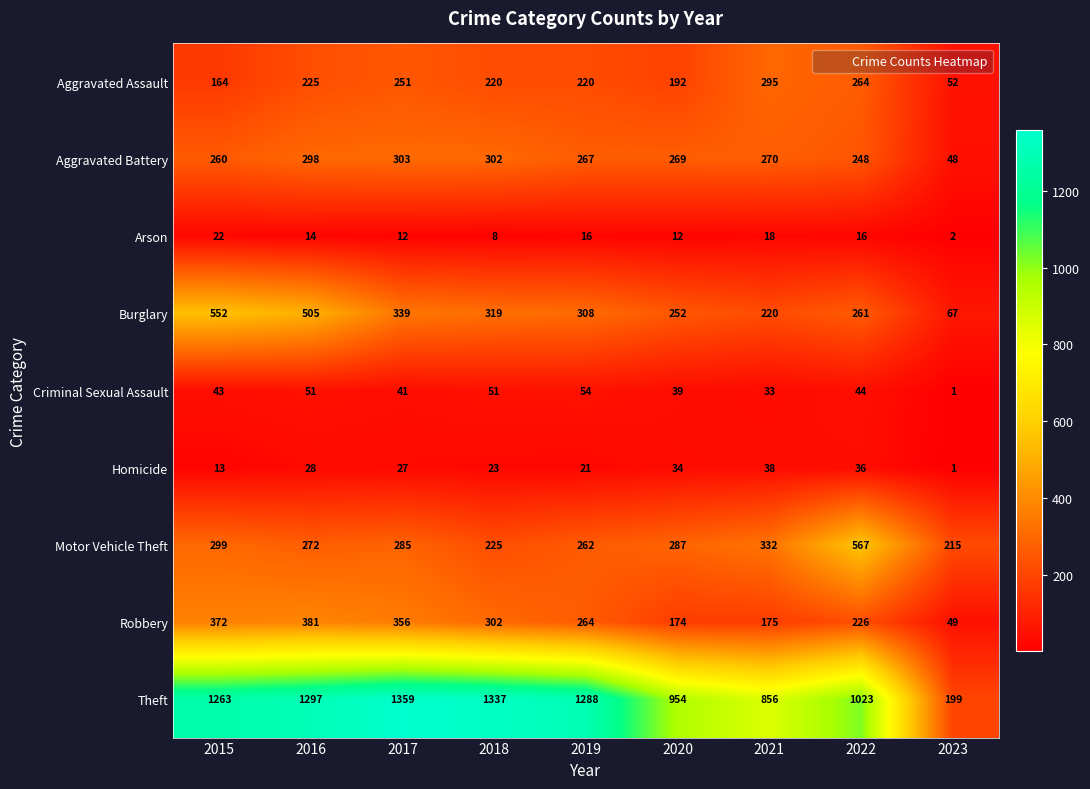

What is the difference between the maximum and minimum values in the Arson series?

20